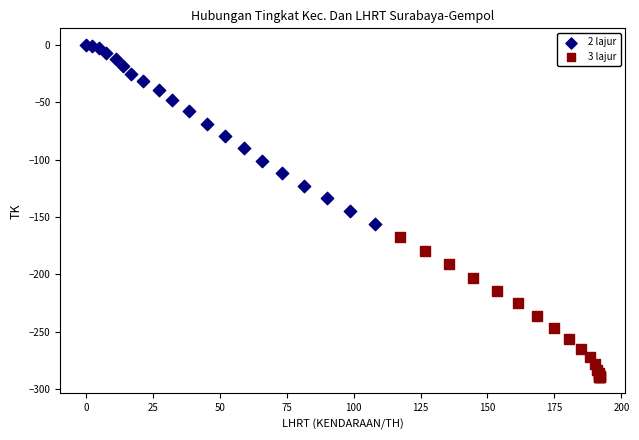

Which series reaches the minimum Y coordinate?

3 lajur